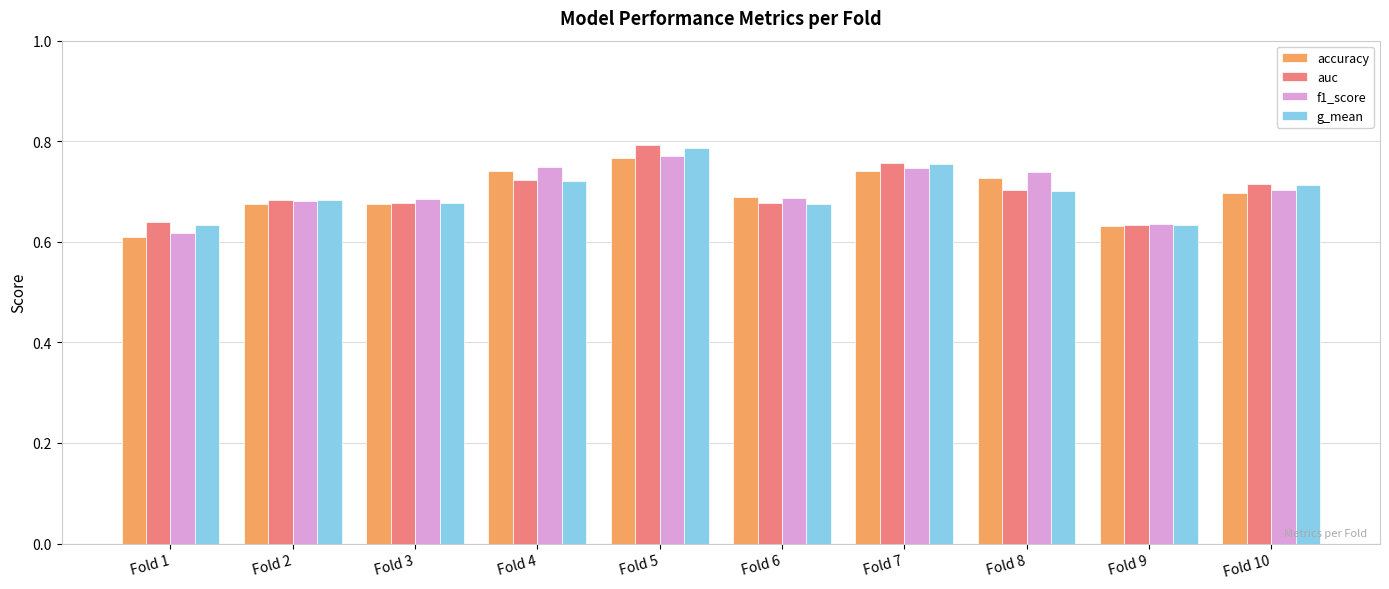

Between Fold 3 and Fold 9, which series saw the biggest shift?

f1_score